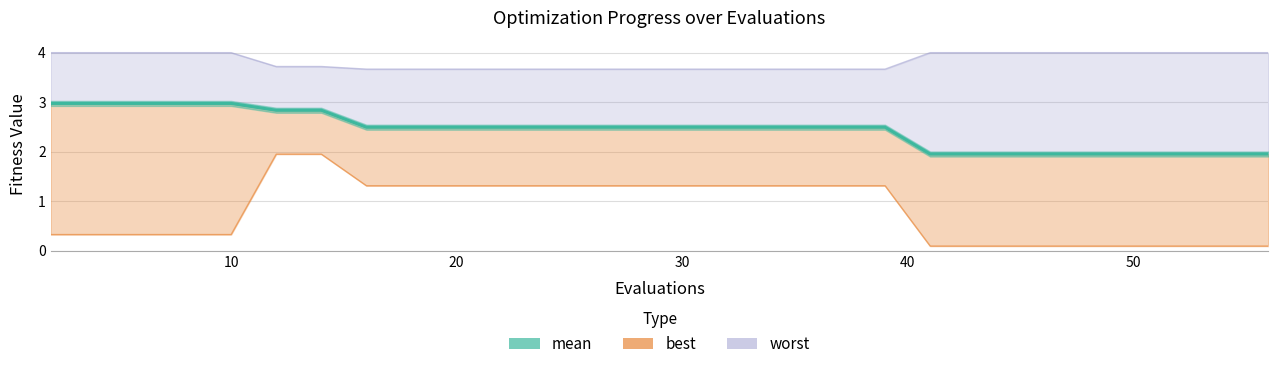

Which category has the highest value in the best series?

12